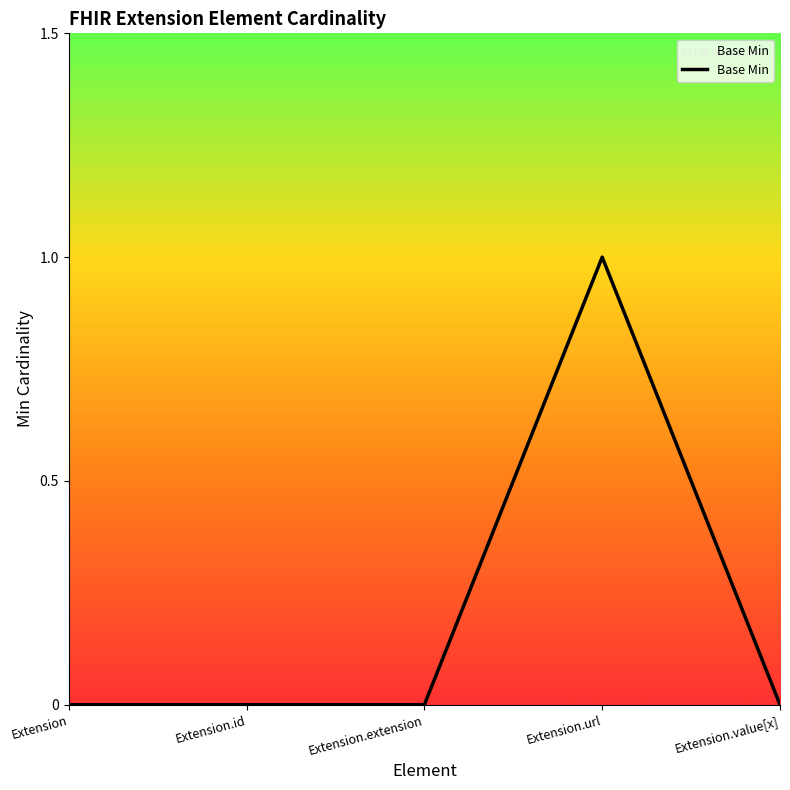

How many lines are shown in the chart?

1